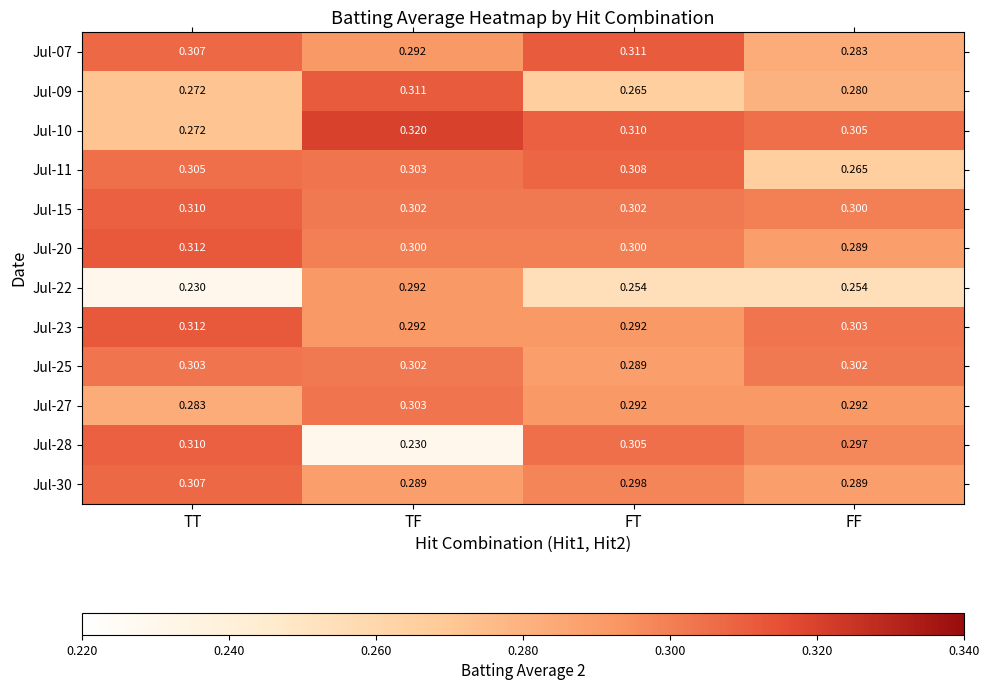

Which series has the widest spread of values?

Jul-28